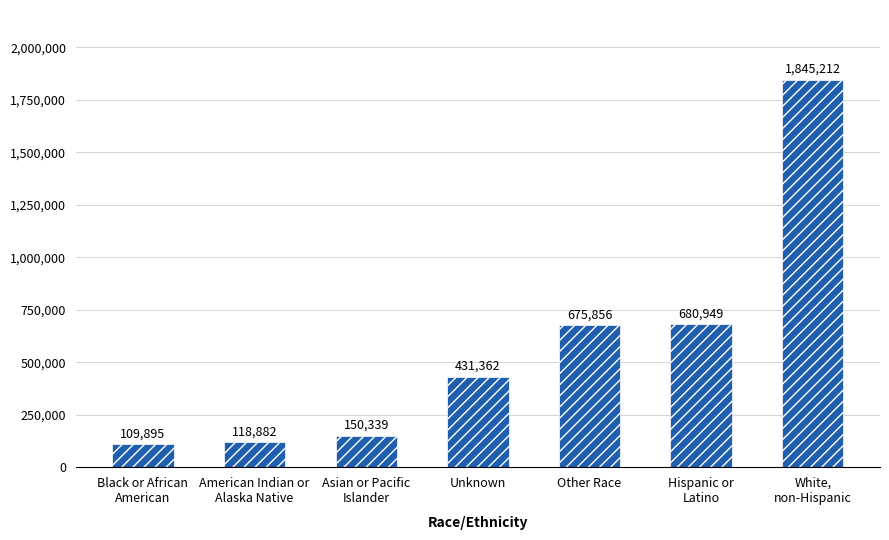

What is the difference between the values at Hispanic or
Latino and Asian or Pacific
Islander?

530610